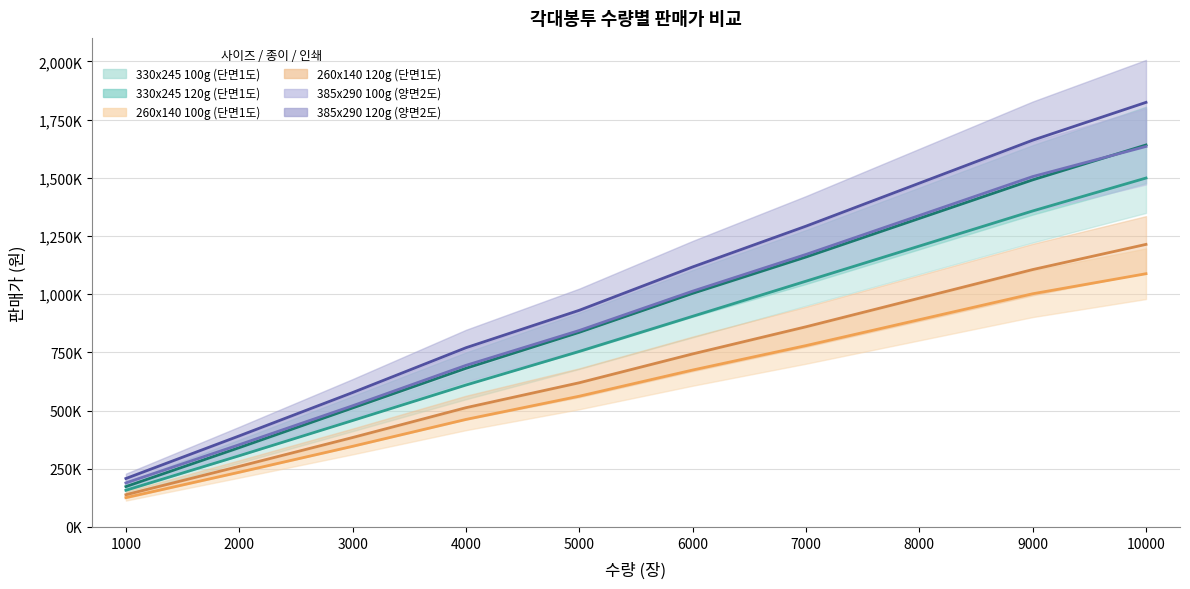

At which label is 385x290 100g (양면2도) closest to 911867?

5000